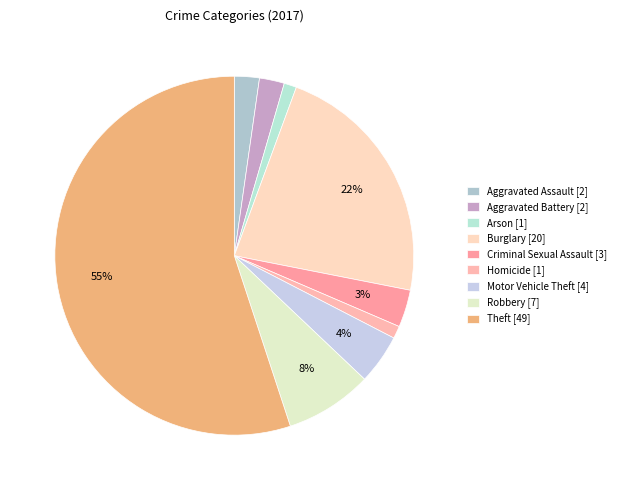

Is there a majority slice in this chart?

Yes